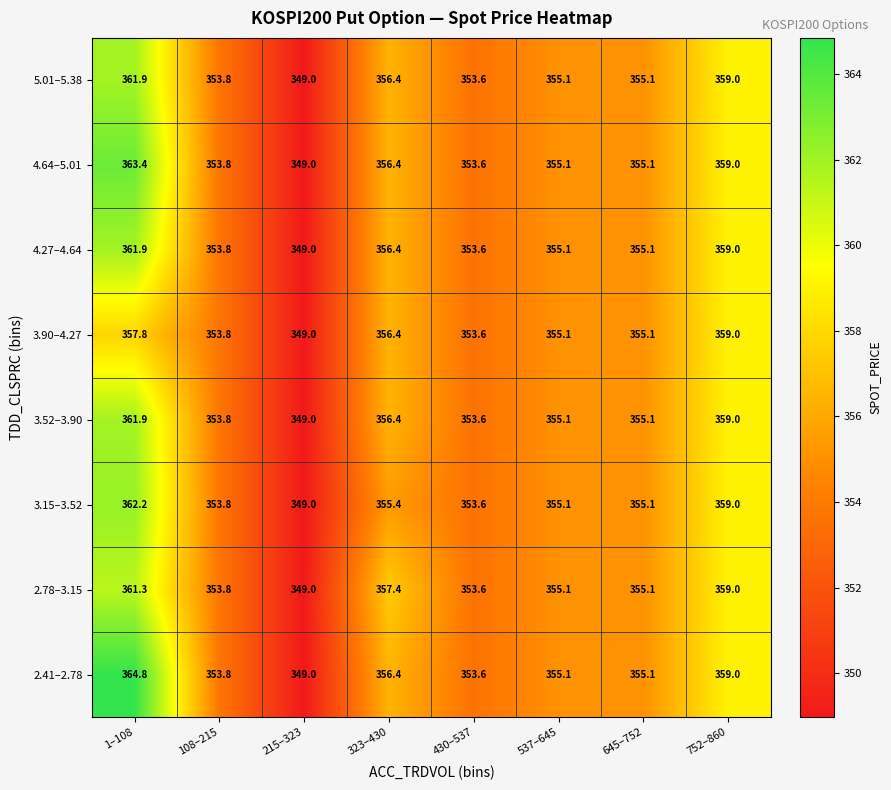

At which label does 4.64–5.01 first exceed 355?

1–108